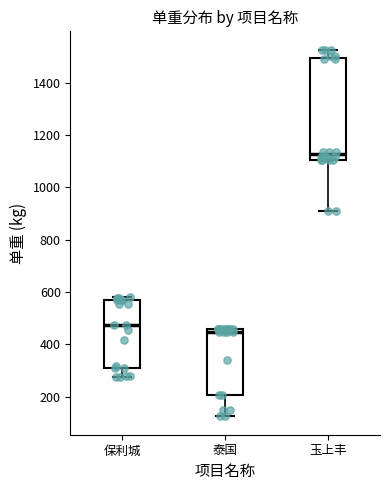

Reading left to right, read every box against the y-axis: the position of its median line, the range the box covers, and the ends of its whiskers. The values are not printed on the chart, so give them approximately, as read against the axis.

保利城: median 480, box 320 to 580, whiskers 280 to 580 (just above the box's upper edge)
泰国: median 440, box 200 to 460, whiskers 120 to 460
玉上丰: median 1120, box 1100 to 1500, whiskers 920 to 1520